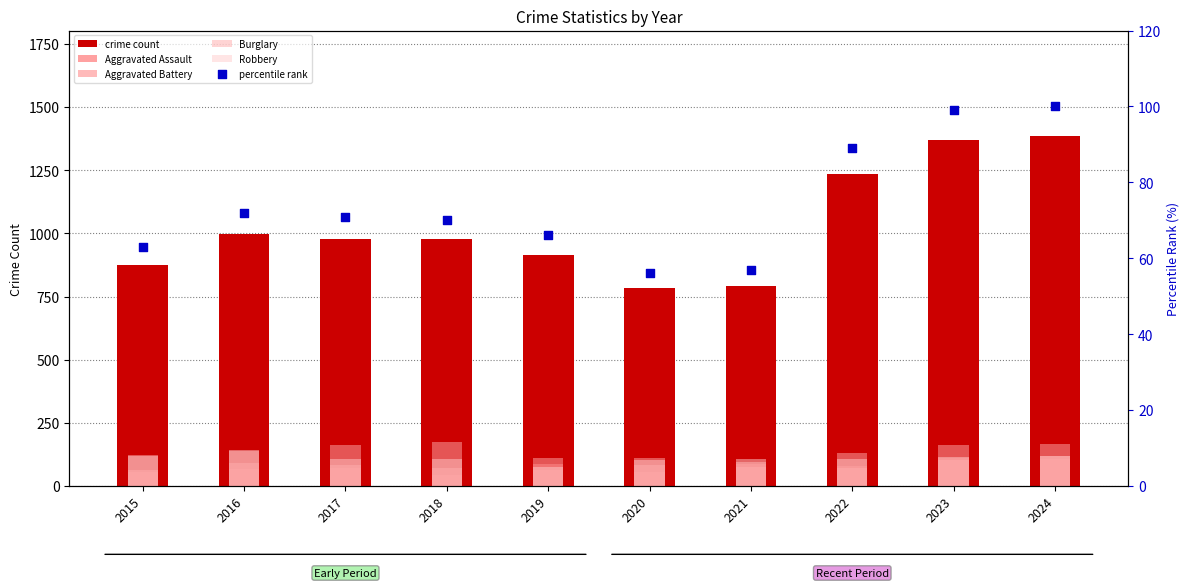

At how many categories does at least one series exceed 1279?

2